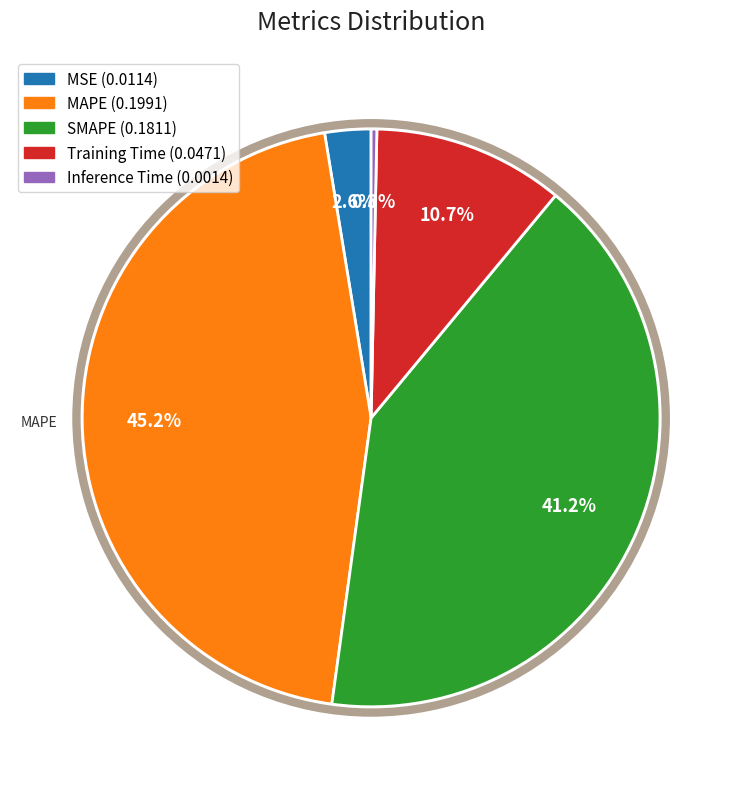

What percentage is NOT represented by Inference Time?

99.7%